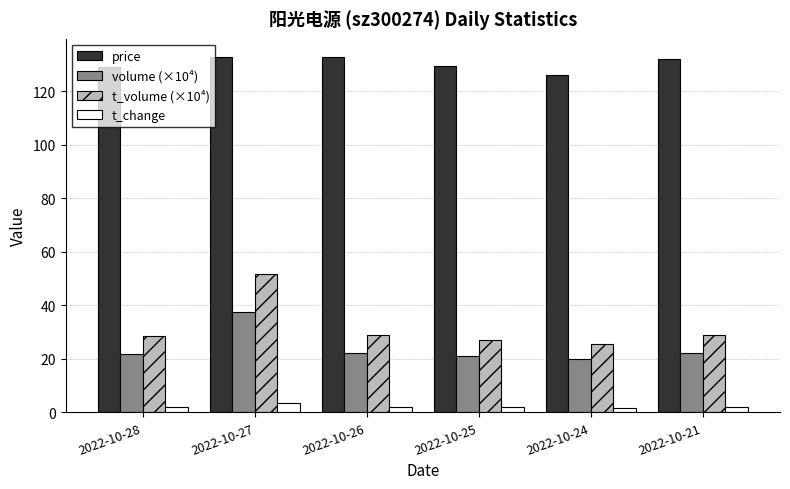

What are all the series names shown in the legend?

price, volume (×10⁴), t_volume (×10⁴), t_change